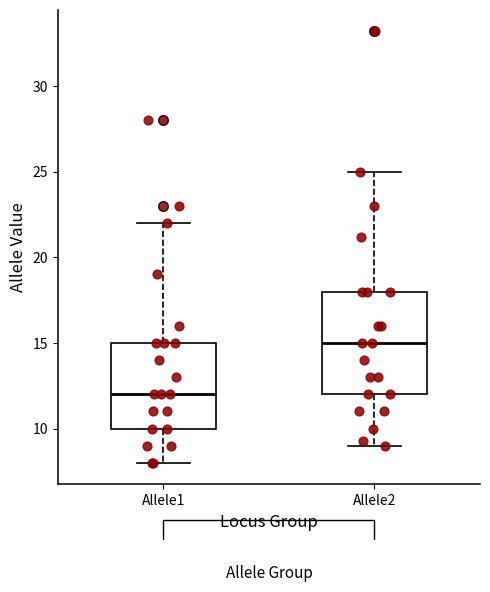

Which box is the tallest, from its lower edge to its upper edge?

Allele2